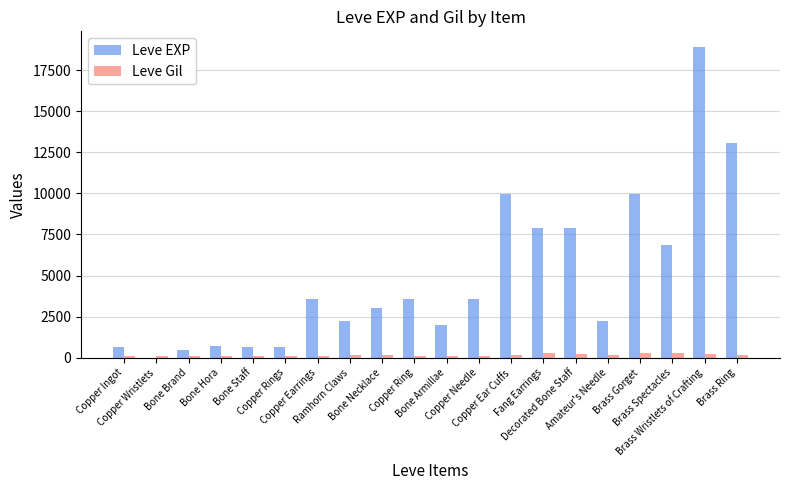

What is the greatest value displayed?

18910